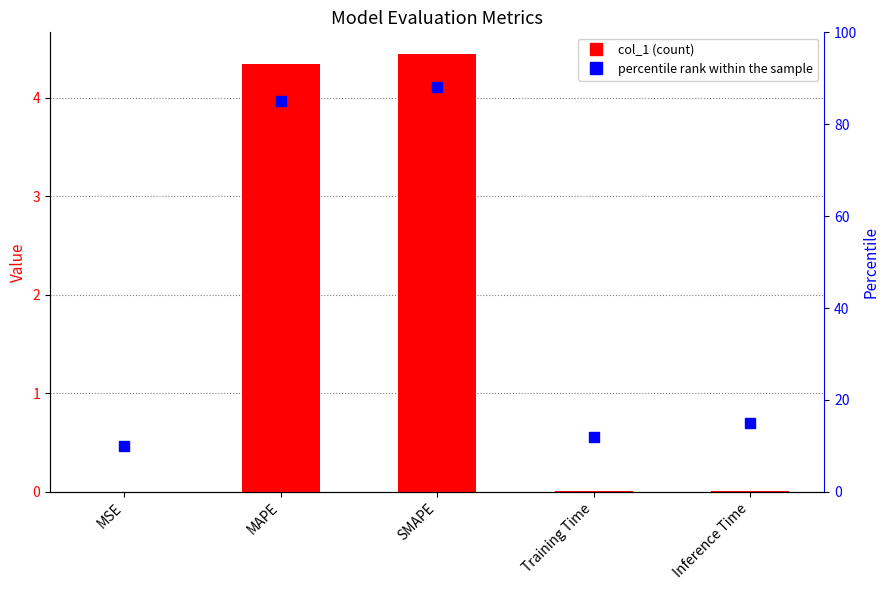

How many series are shown in this chart?

2